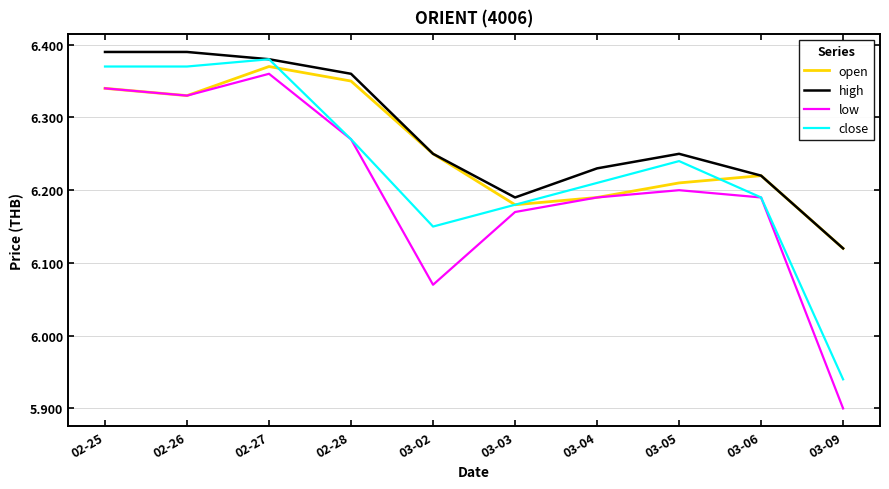

The high series shows 6.2 at 03-06. True or false?

True